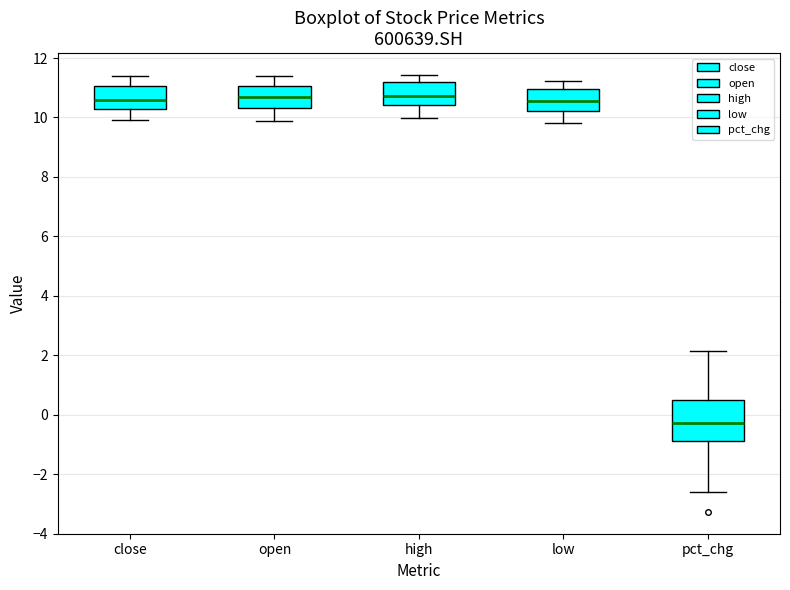

Comparing the boxes themselves (not the whiskers), which one is the tallest?

pct_chg